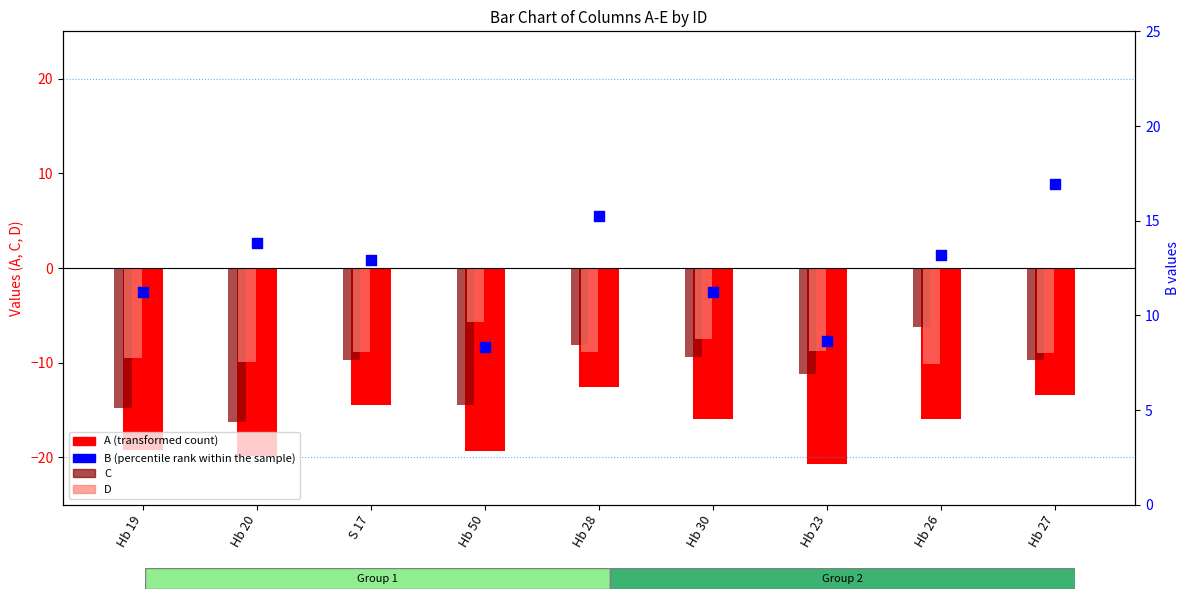

What are all the series names shown in the legend?

A (transformed count), C, D, B (percentile rank within the sample)